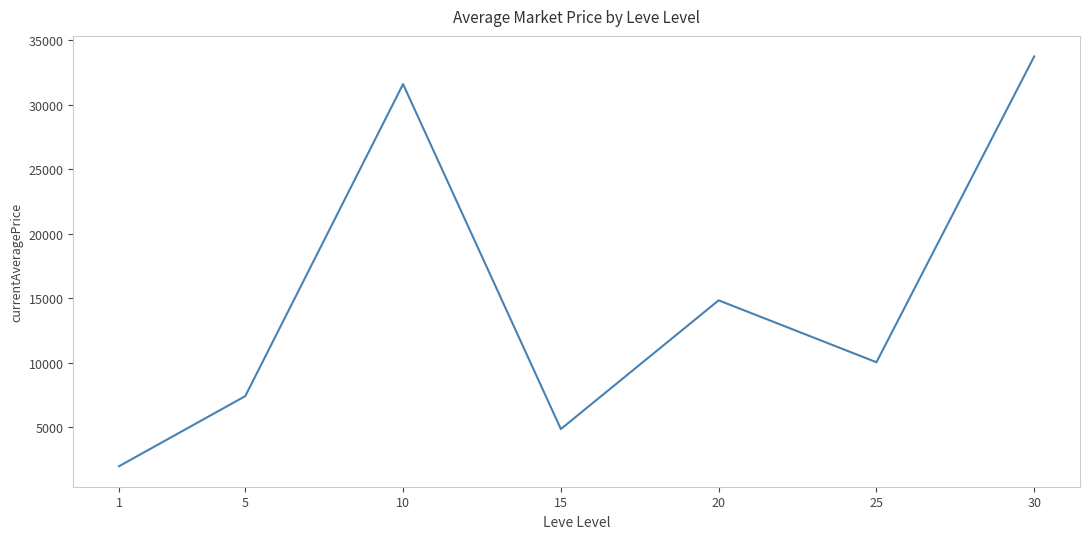

Is this an area chart (filled region under the line)?

No